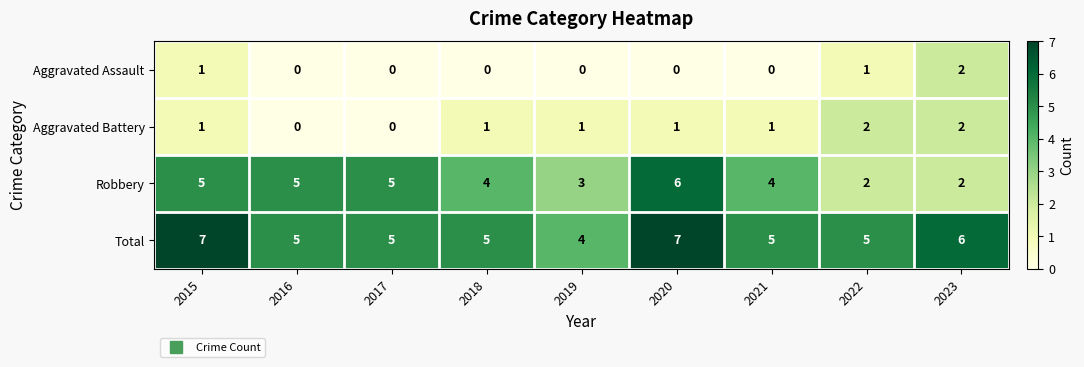

What is the total value across all series at 2017?

10